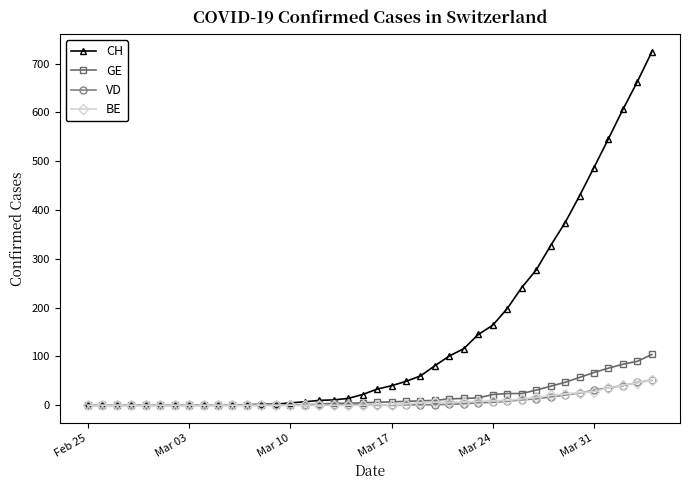

What is the difference between the maximum and second lowest values in the CH series?

724